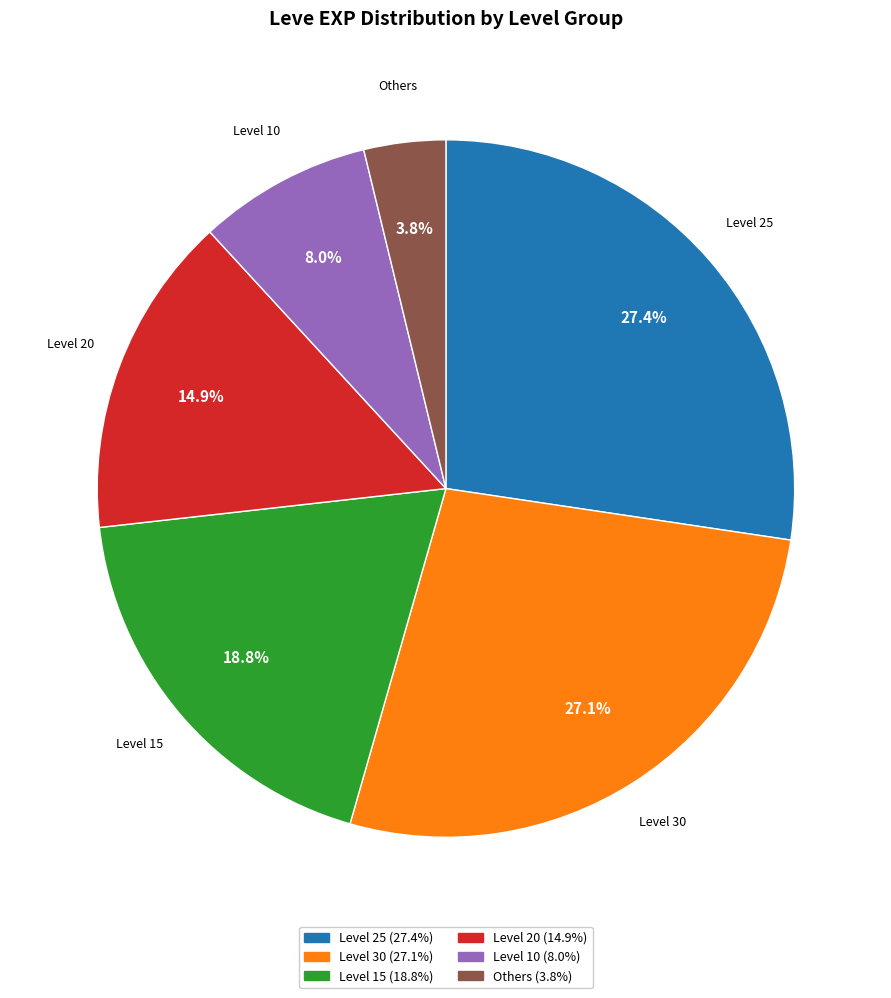

Is there any slice that represents more than half of the pie?

No